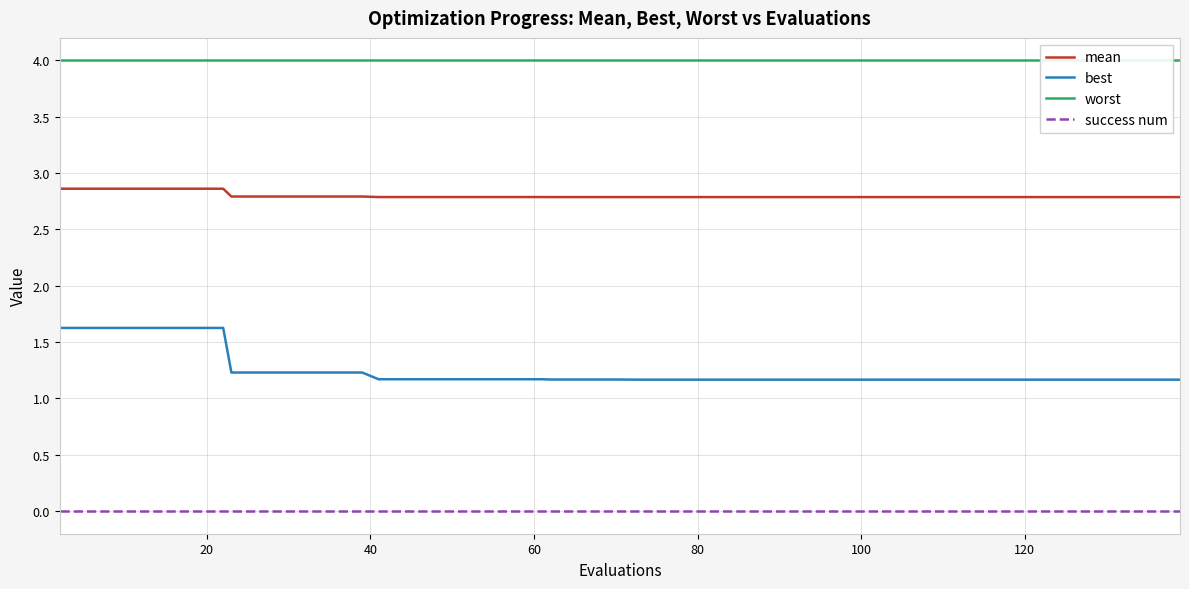

True or false: best and mean intersect in this chart.

False